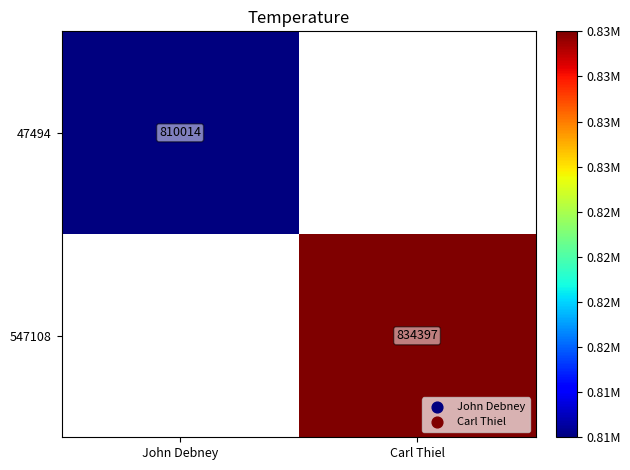

The 547108 series shows 834397 at Carl Thiel. True or false?

True